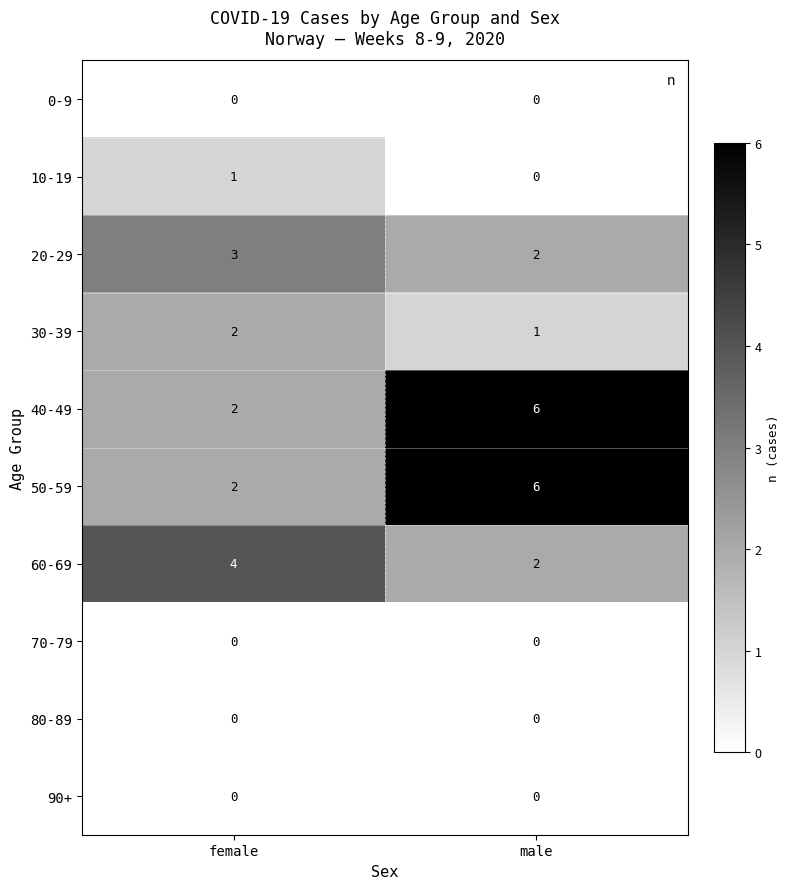

At how many categories does at least one series exceed 2?

2